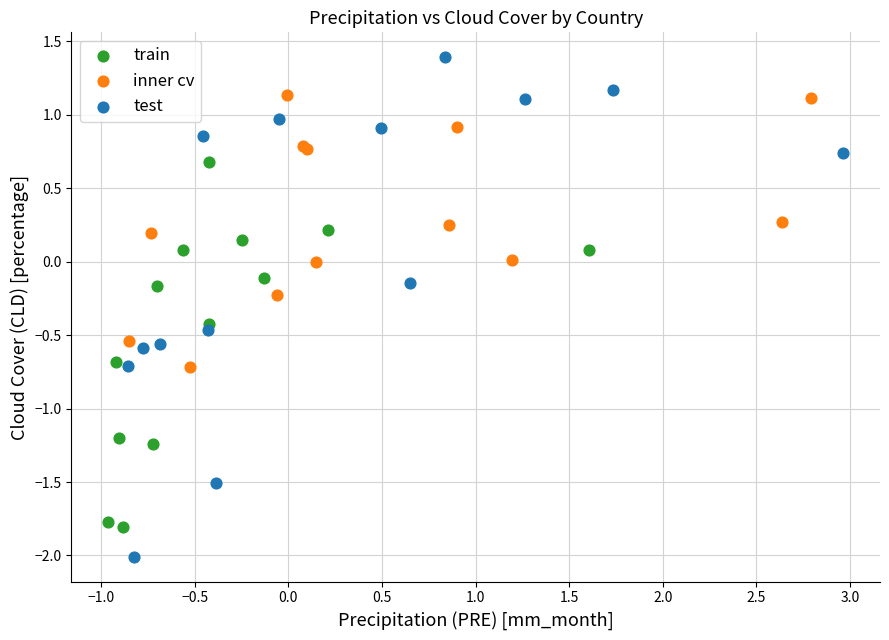

Which series reaches the maximum Y coordinate?

test